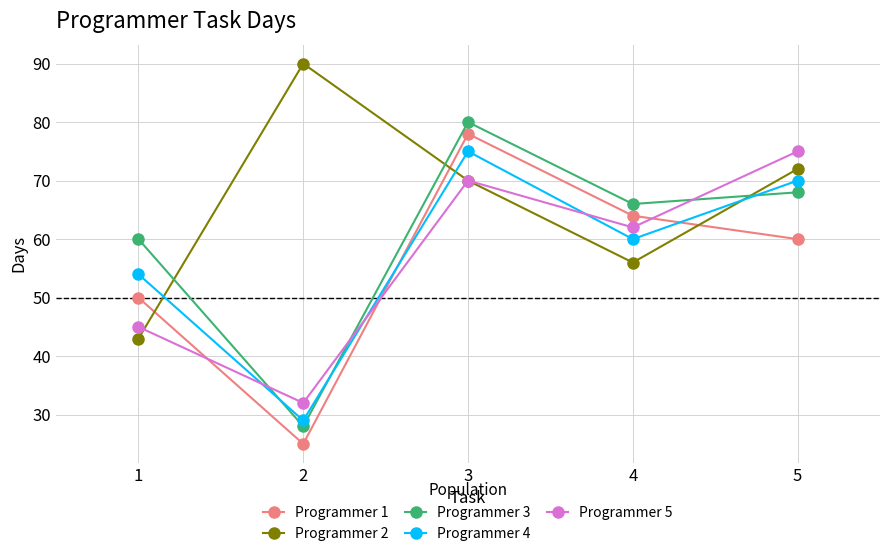

Which series has the largest total across all categories?

Programmer 2